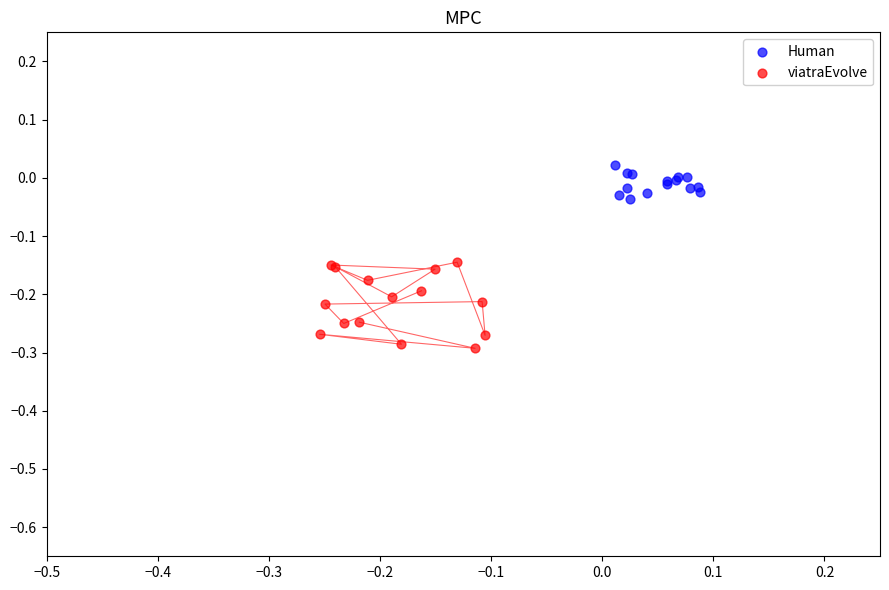

Which series has the widest spread of Y values?

viatraEvolve